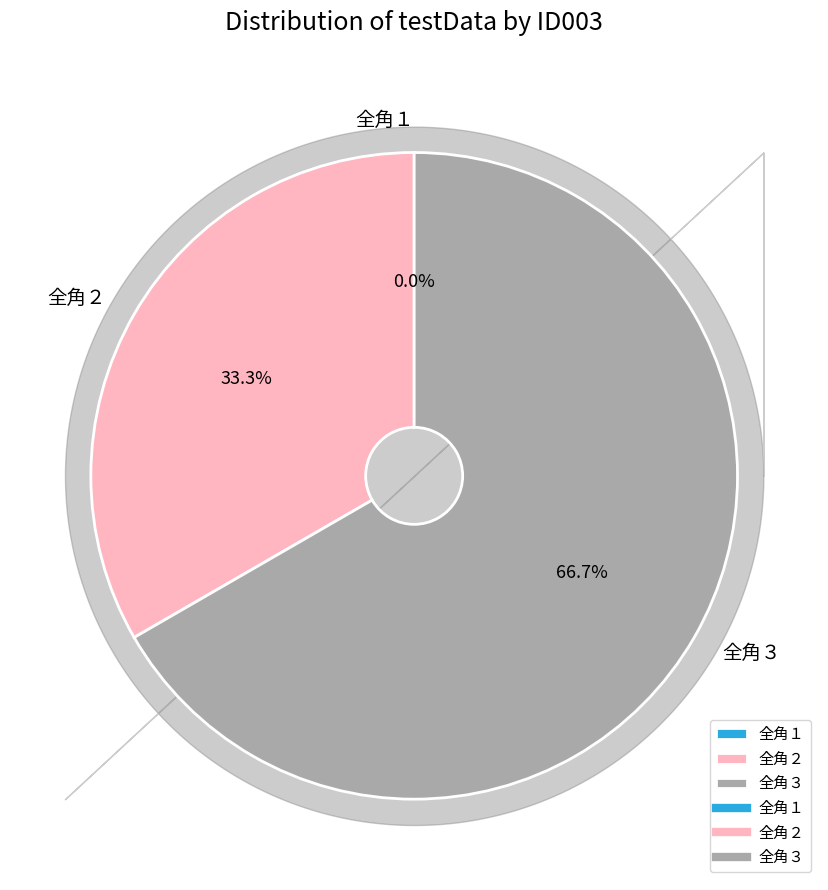

Which category has the biggest portion of the pie?

全角３